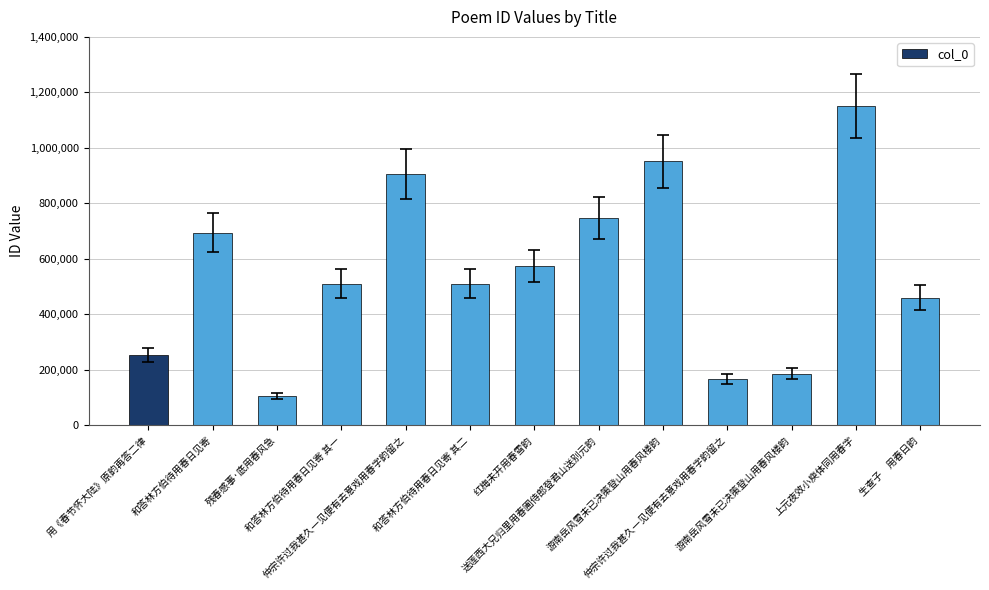

Are the bars grouped side by side (vs. stacked)?

No